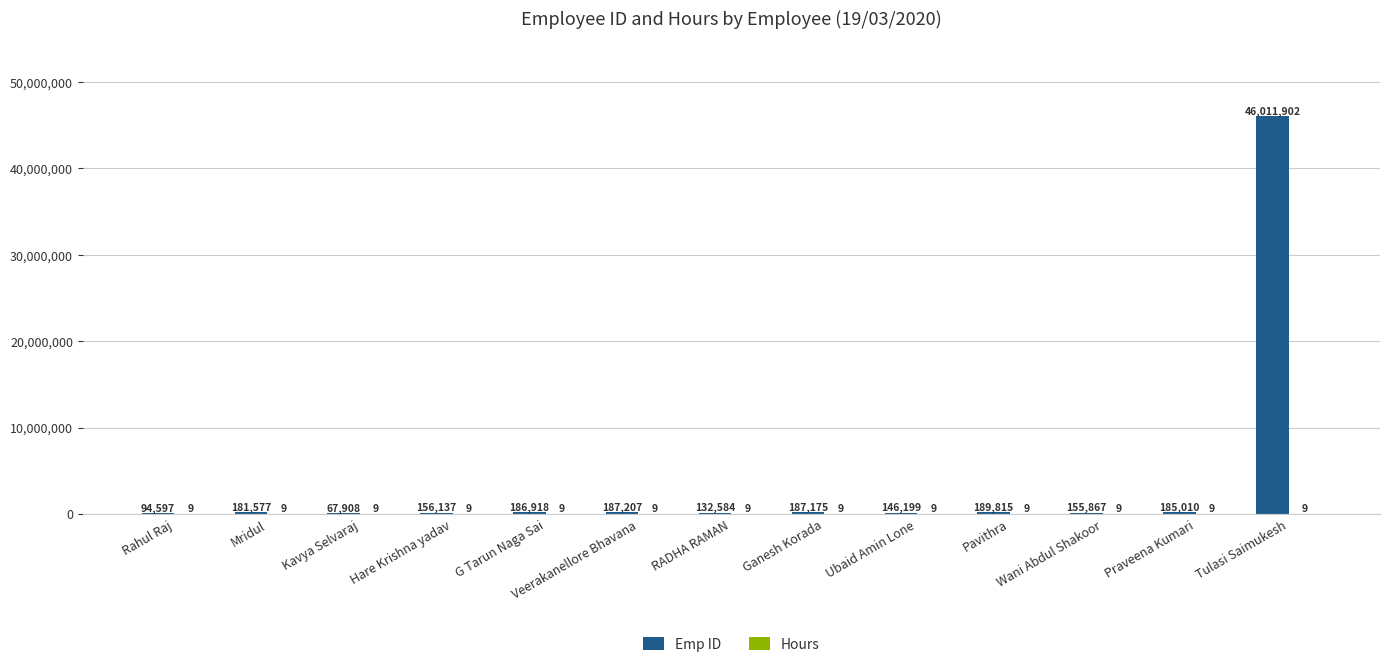

Between Pavithra and Praveena Kumari, which series saw the biggest shift?

Emp ID